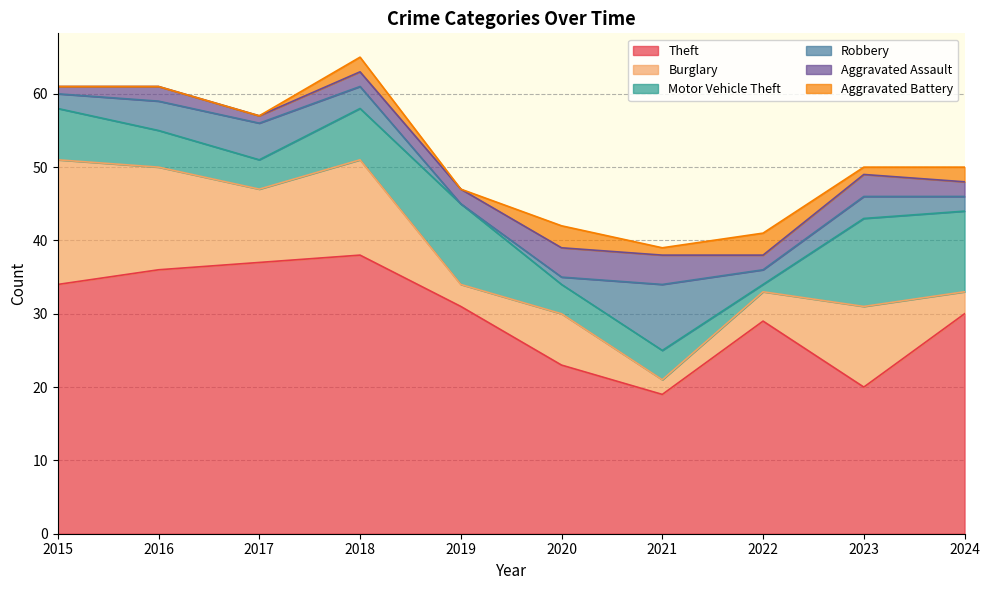

Which series changed the most between 2018 and 2021?

Theft